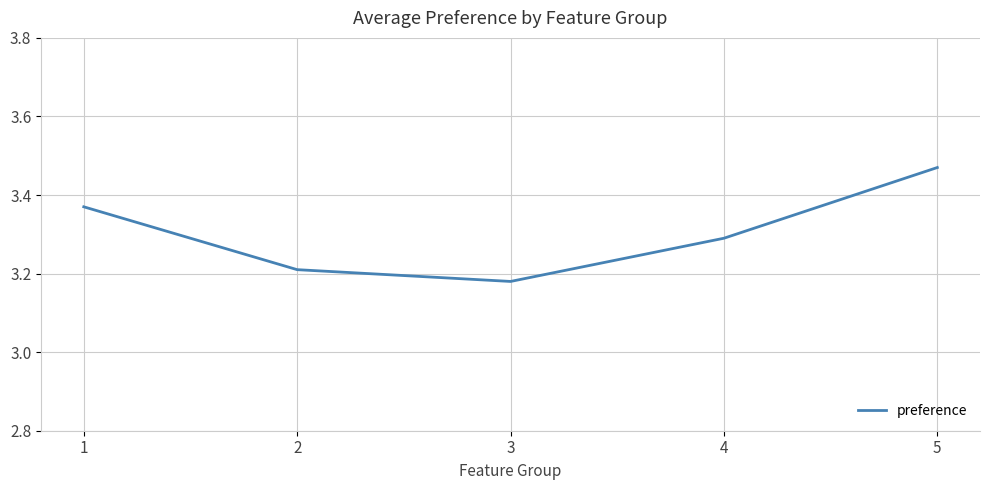

Between 2 and 3, which is larger?

2